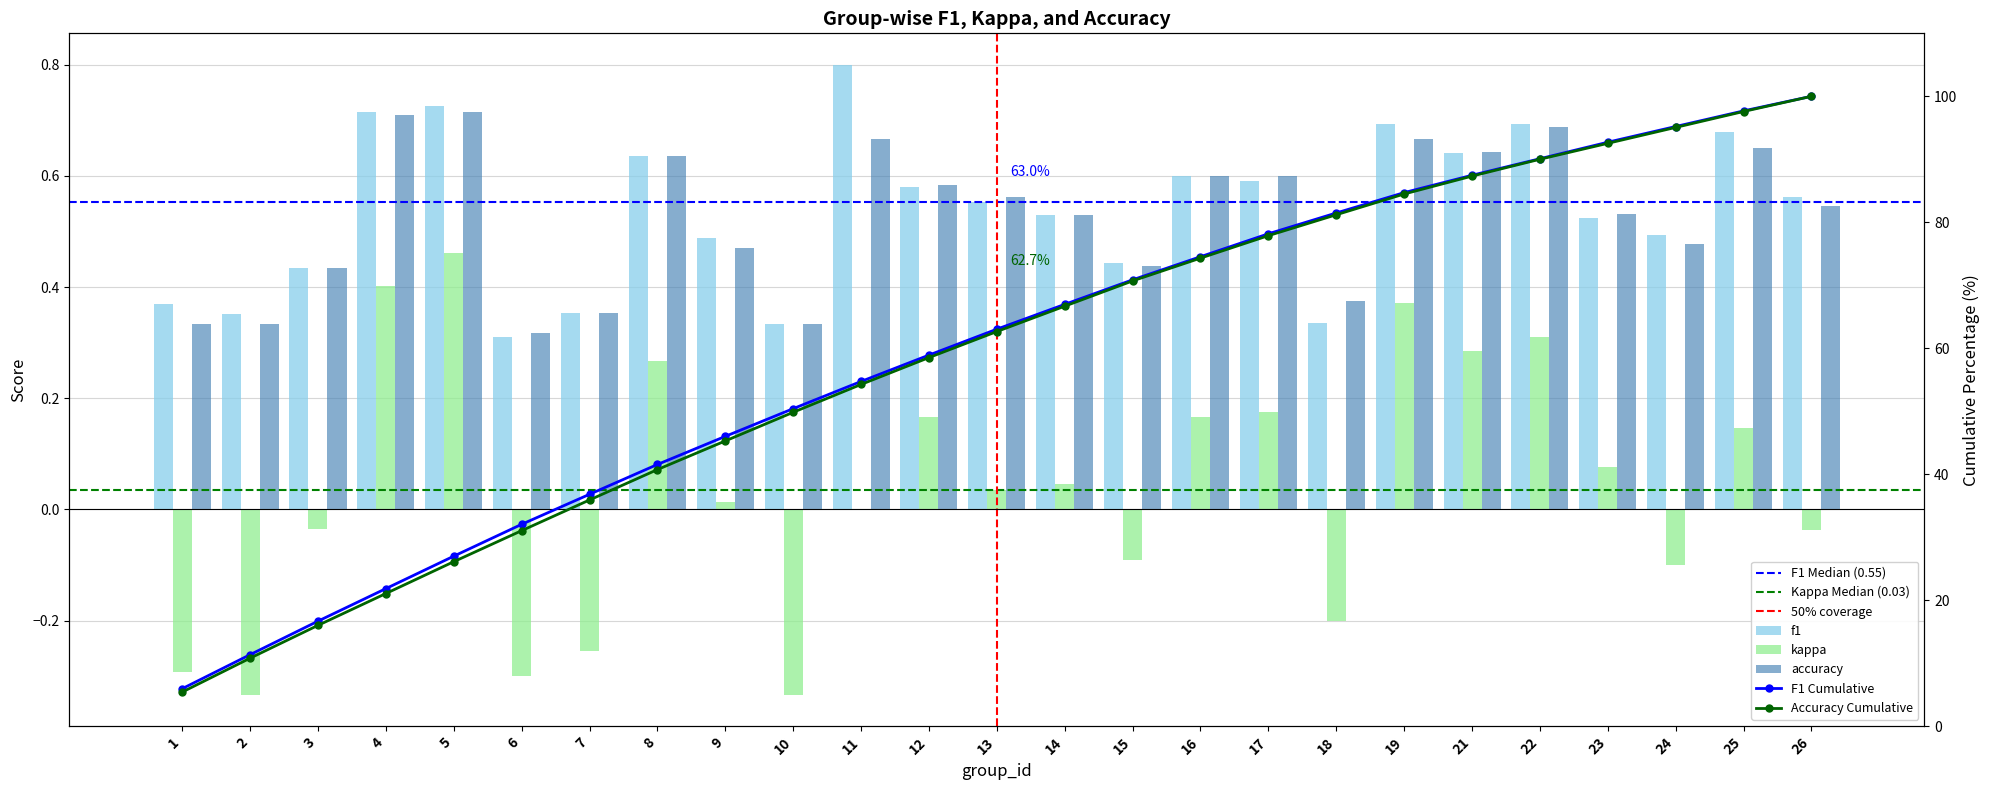

What is the highest value of the accuracy series?

0.7